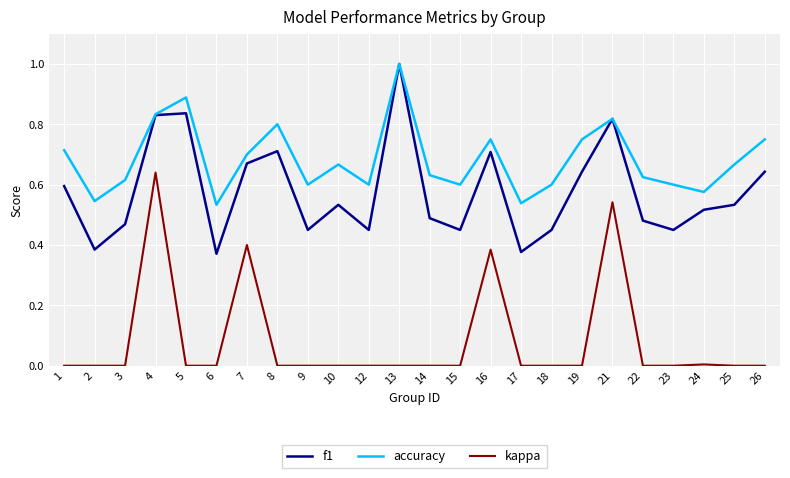

Count the accuracy values in the range 0 to 1.

24